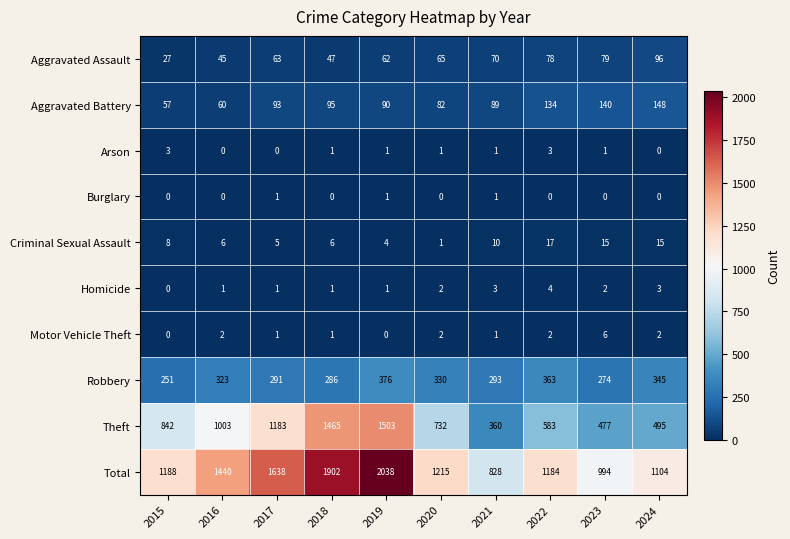

Rank the series at 2023 from lowest to highest value.

Burglary, Arson, Homicide, Motor Vehicle Theft, Criminal Sexual Assault, Aggravated Assault, Aggravated Battery, Robbery, Theft, Total